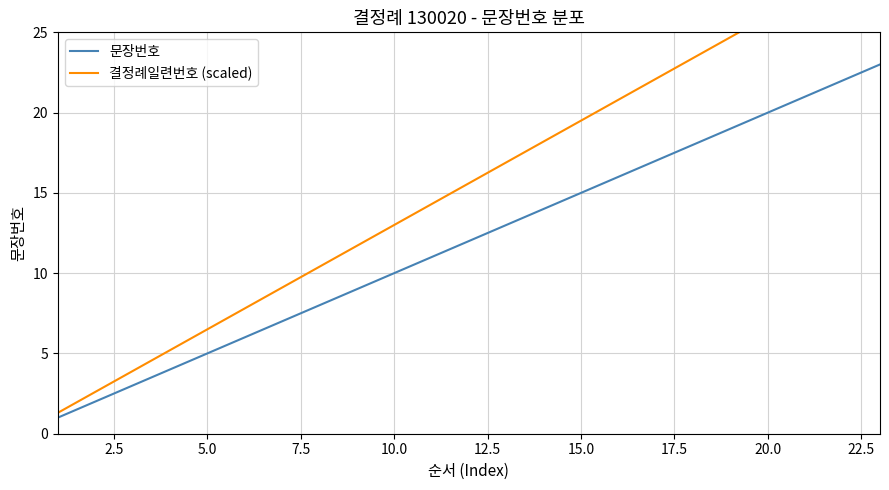

True or false: 문장번호 and 결정례일련번호 (scaled) cross at least once.

False